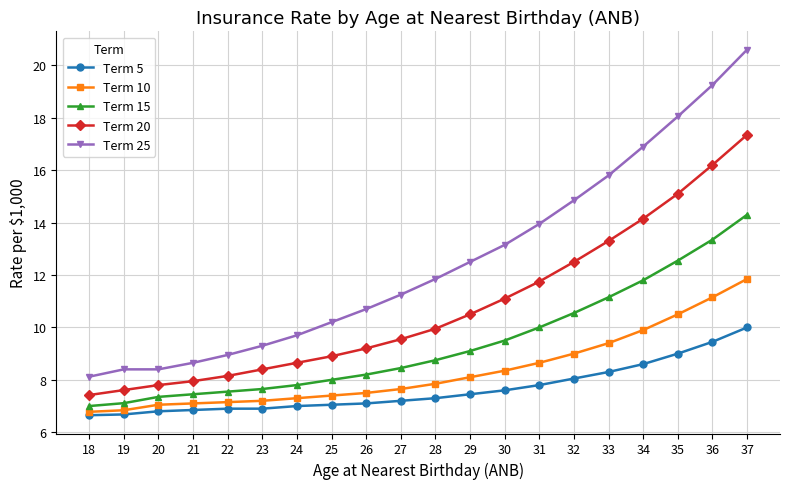

True or false: Term 25 and Term 20 intersect in this chart.

False